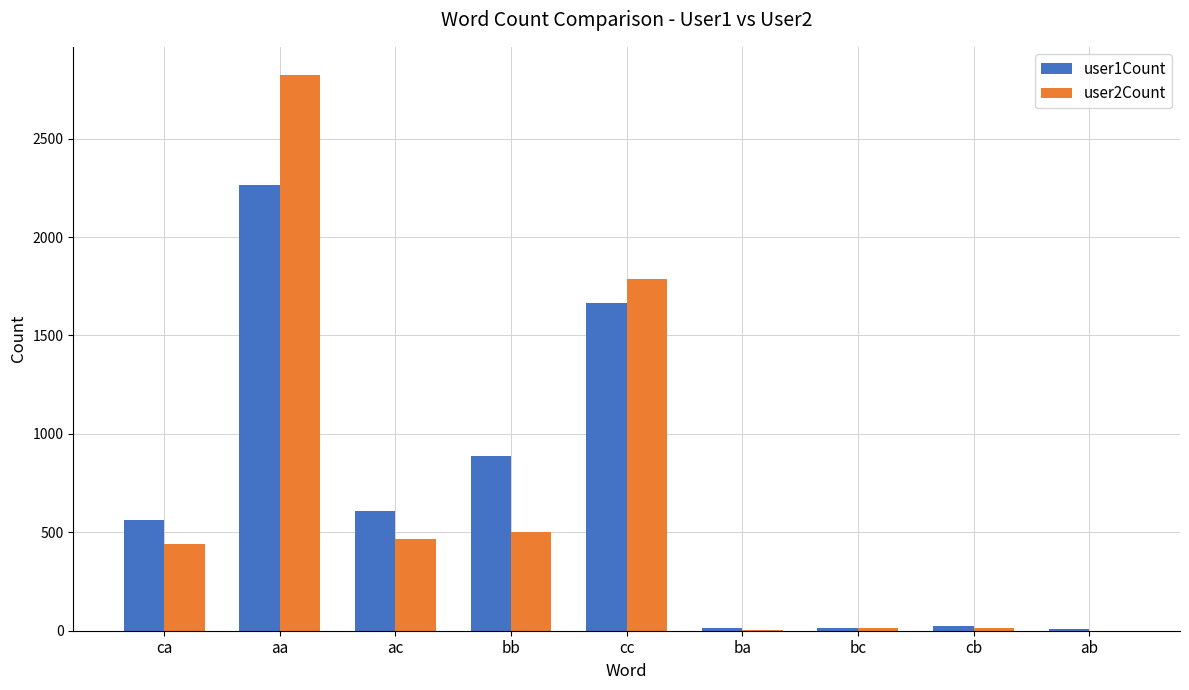

What is the spread (max minus min) of values at bb?

386